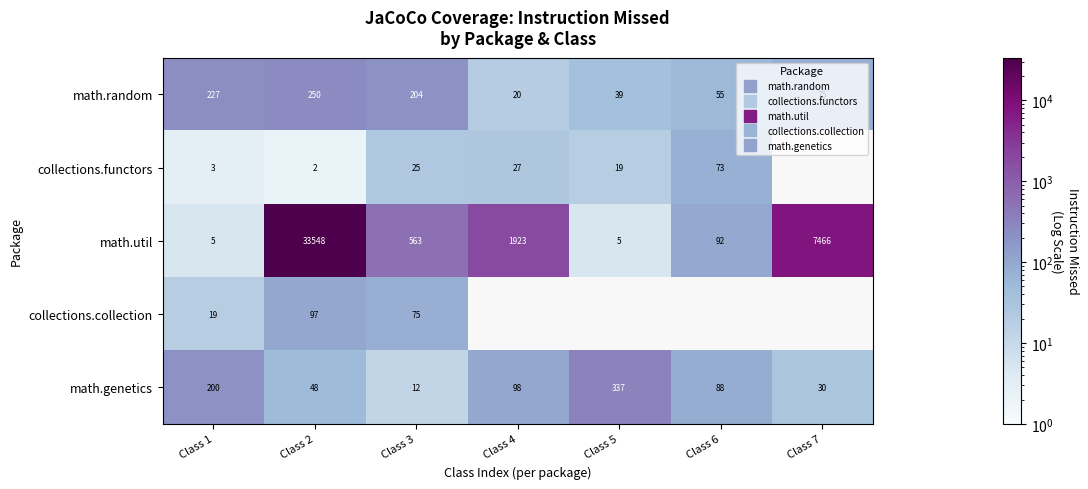

List the labels in order of math.util value, smallest first.

Class 1, Class 5, Class 6, Class 3, Class 4, Class 7, Class 2